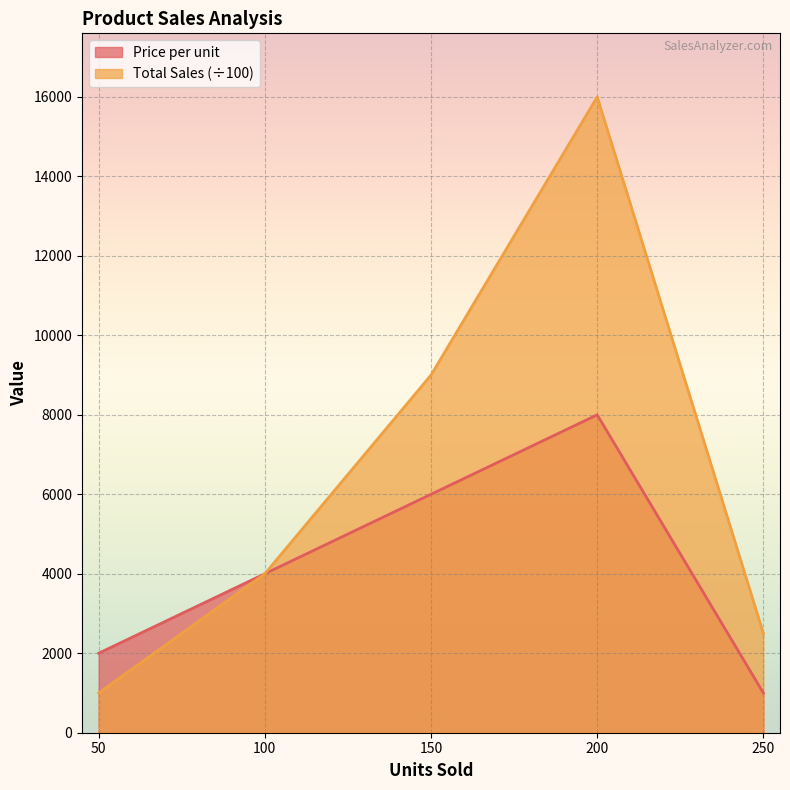

List the series in order of their overall mean, highest first.

Total Sales (÷100), Price per unit